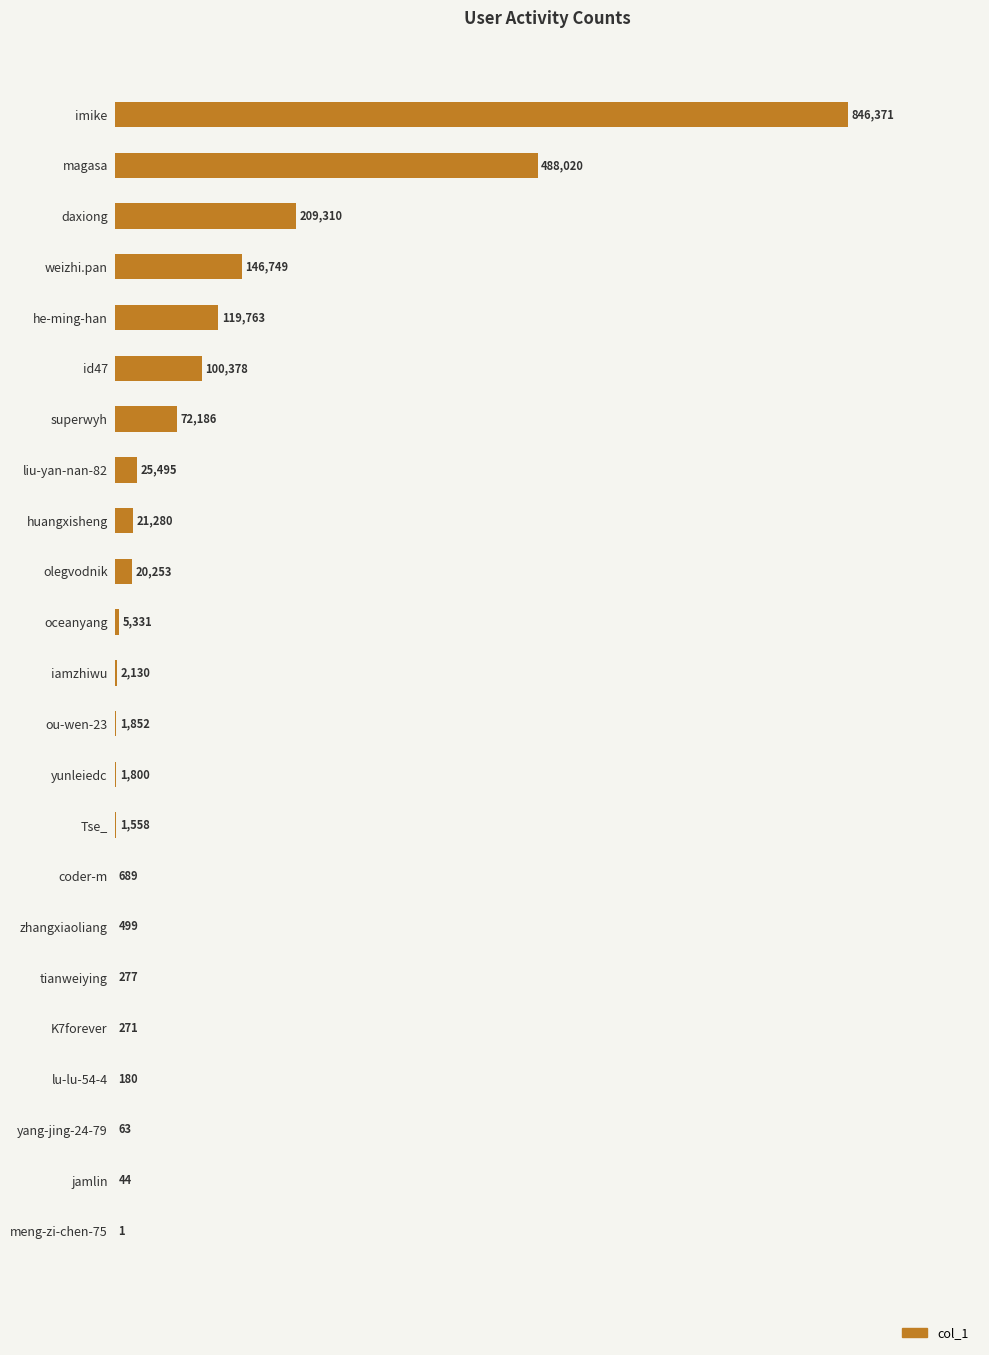

What is the change in value from lu-lu-54-4 to meng-zi-chen-75?

-179